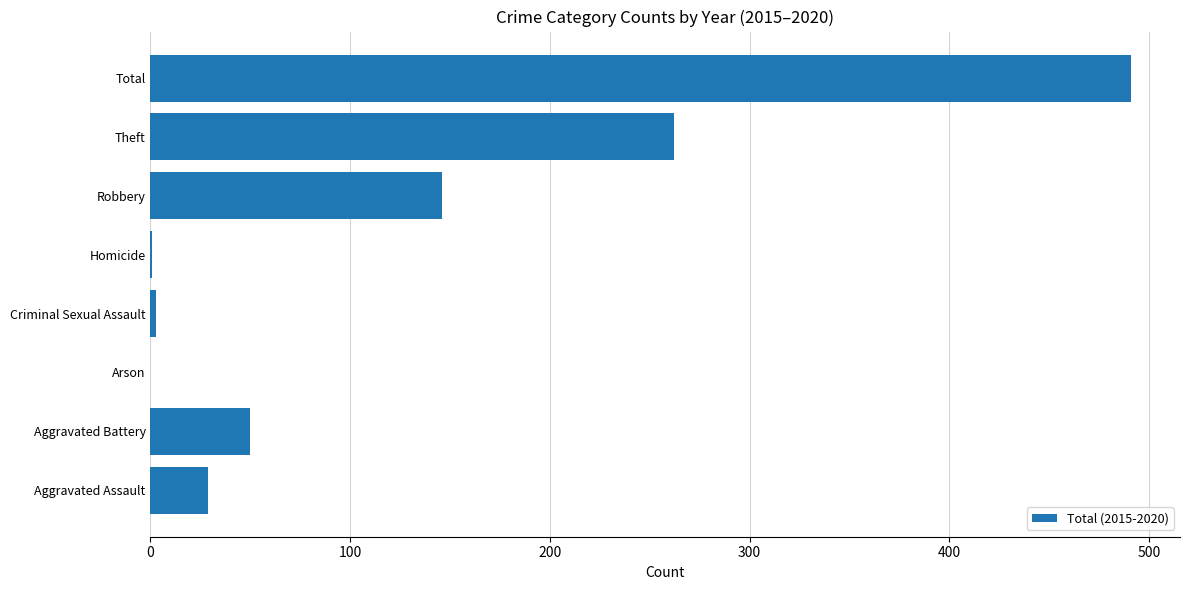

At which label is the value closest to 245?

Theft